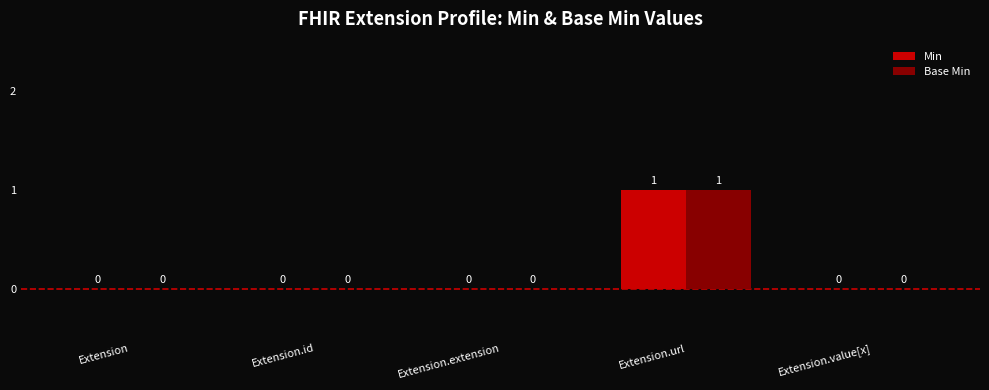

Which category has the highest value in the Base Min series?

Extension.url